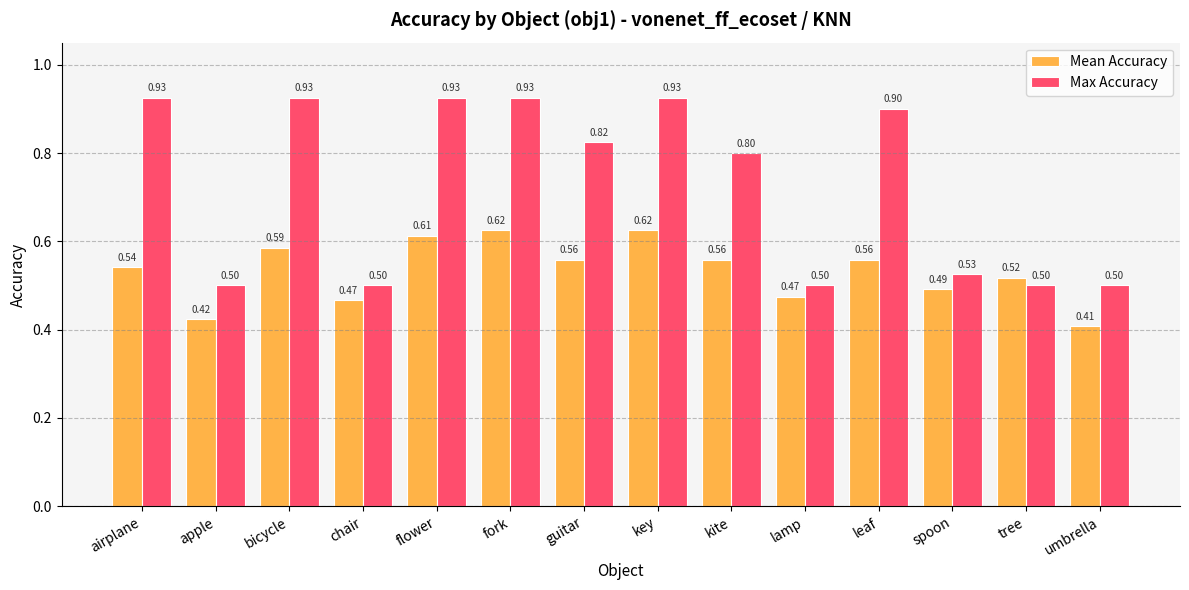

What is the sum of the Max Accuracy values at tree and kite?

1.3